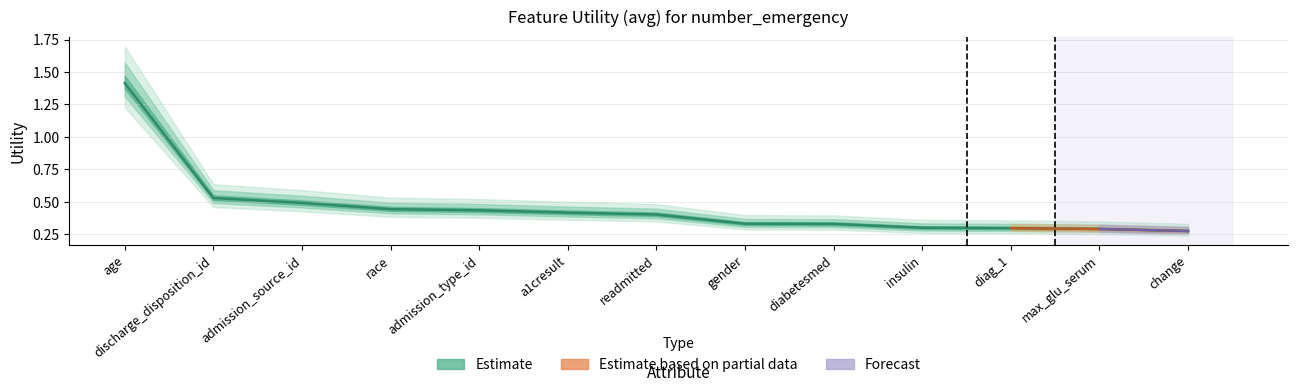

What is the change in value from discharge_disposition_id to diabetesmed?

-0.2